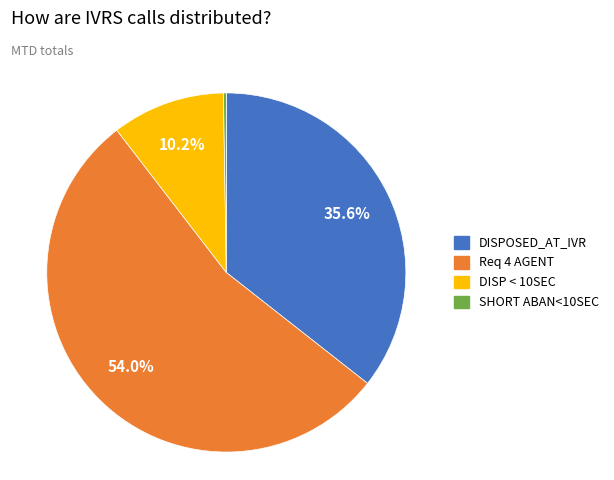

To the nearest percent, what is the combined percentage of DISPOSED_AT_IVR and DISP < 10SEC?

46%